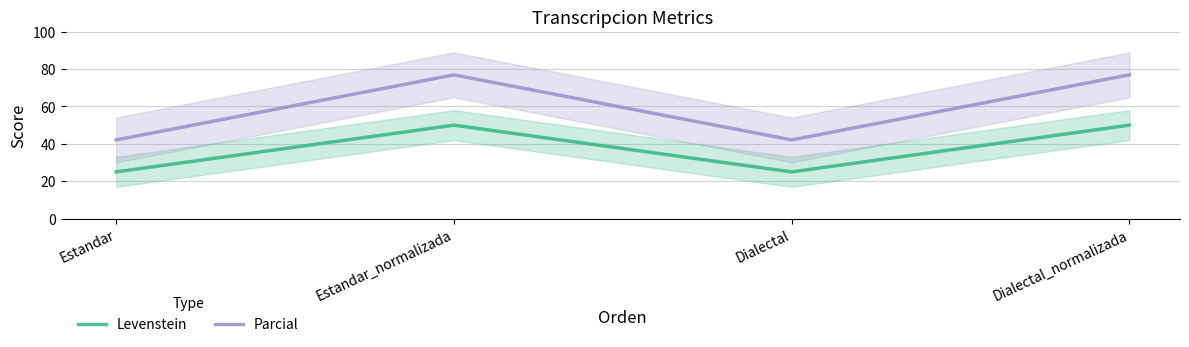

The value of Levenstein at Estandar is 25.0. True or false?

True